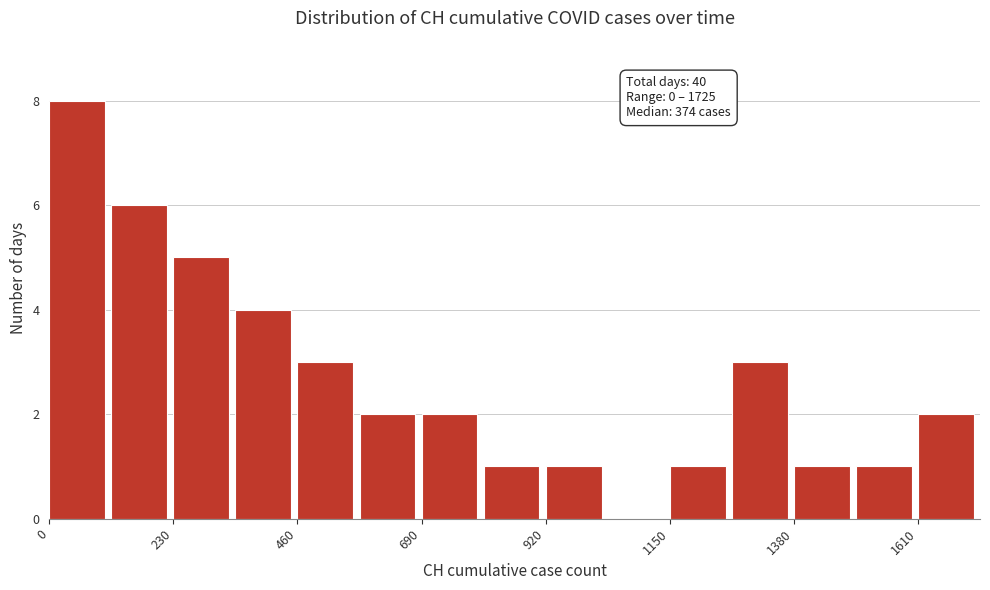

Around what value on the x-axis is the tallest bar? Give the approximate position of its centre, as read against the axis.

50